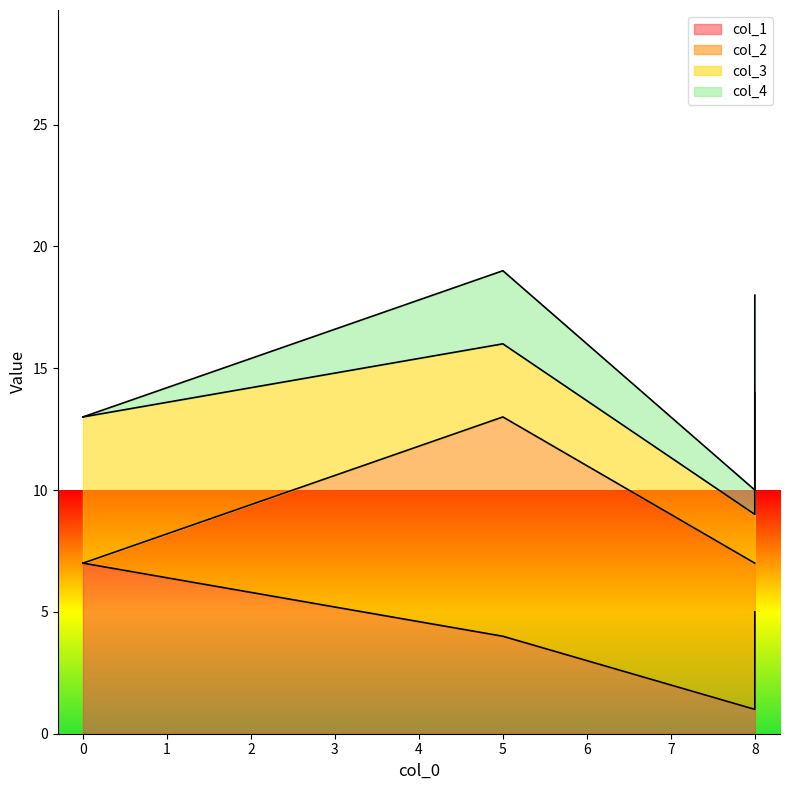

At which category is the sum across all series the highest?

5